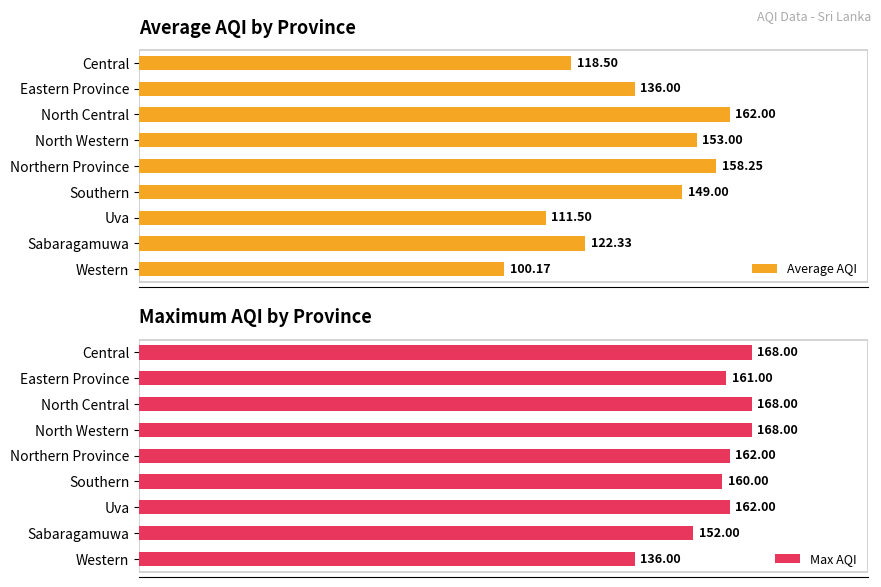

Reading left to right, extract all data points from this chart.

Average AQI: 118.5	136.0	162.0	153.0	158.2	149.0	111.5	122.3	100.2
Max AQI: 168.0	161.0	168.0	168.0	162.0	160.0	162.0	152.0	136.0